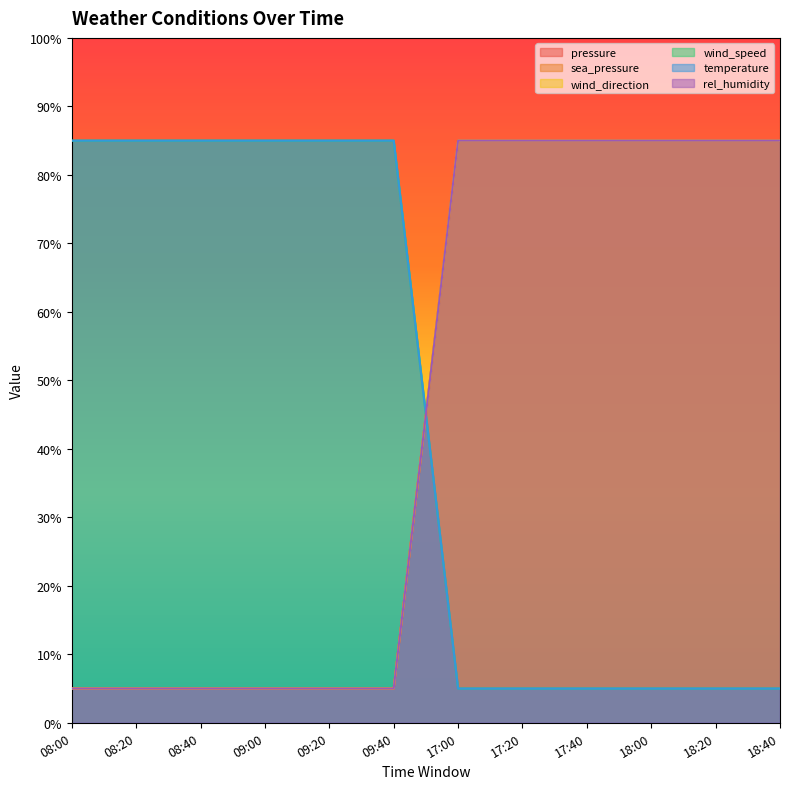

The wind_speed series shows 3 at 18:20. True or false?

False